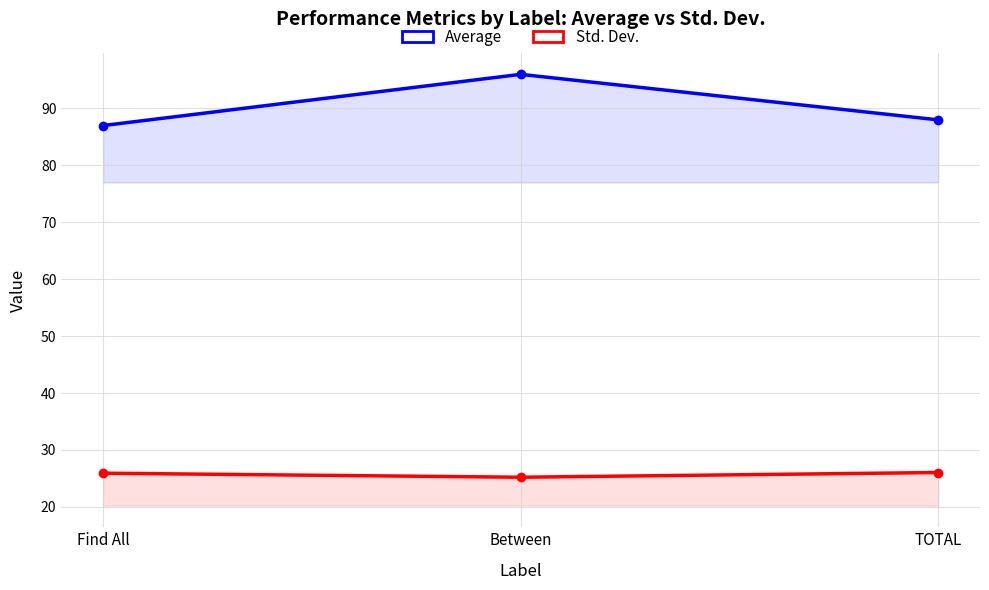

What is the approximate value of Std. Dev. at Find All?

25.9